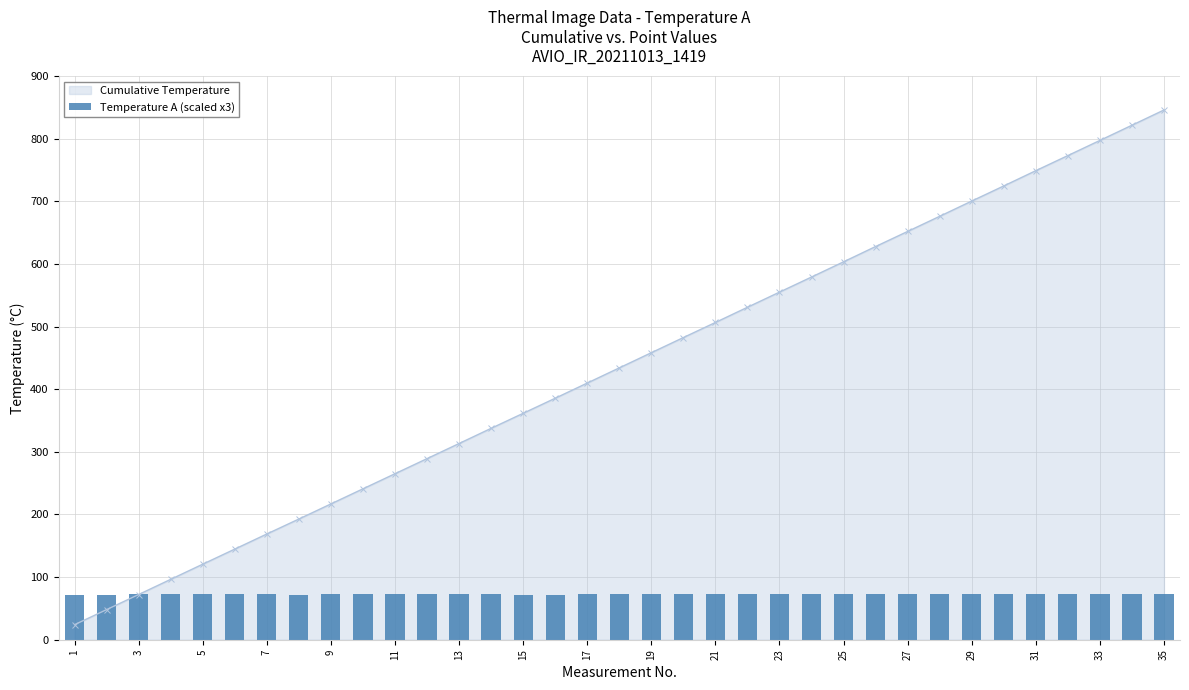

Are the bars grouped side by side (vs. stacked)?

No